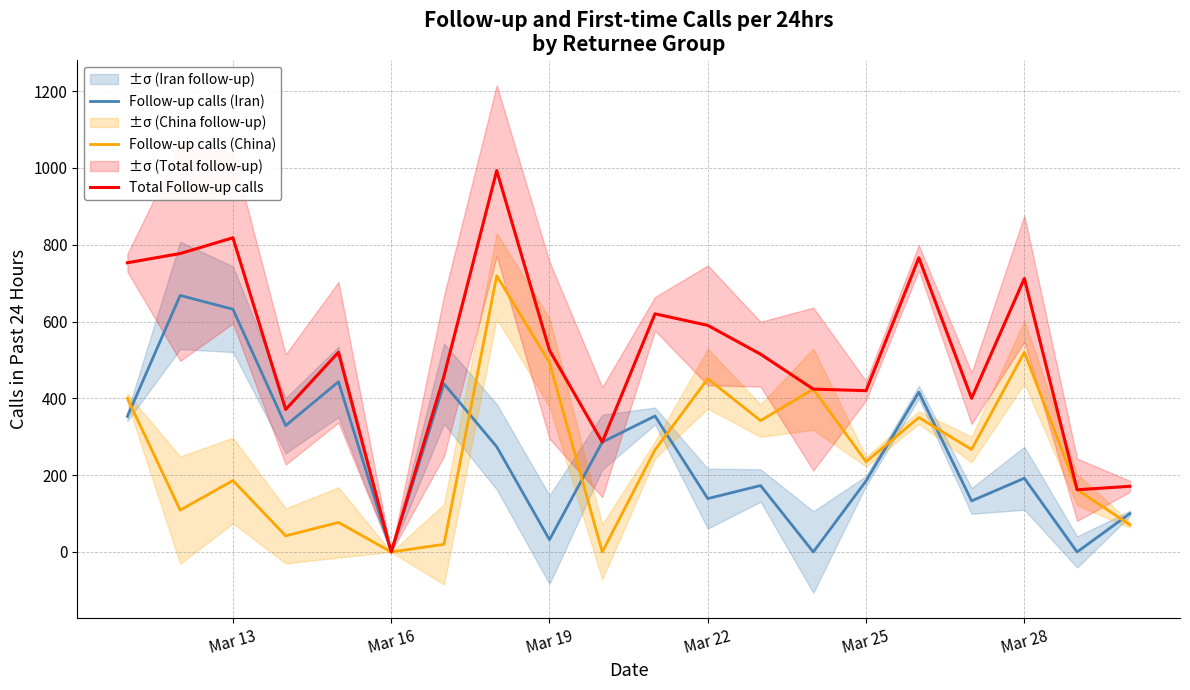

The value of Total Follow-up calls at Mar 13 is 1404. True or false?

False